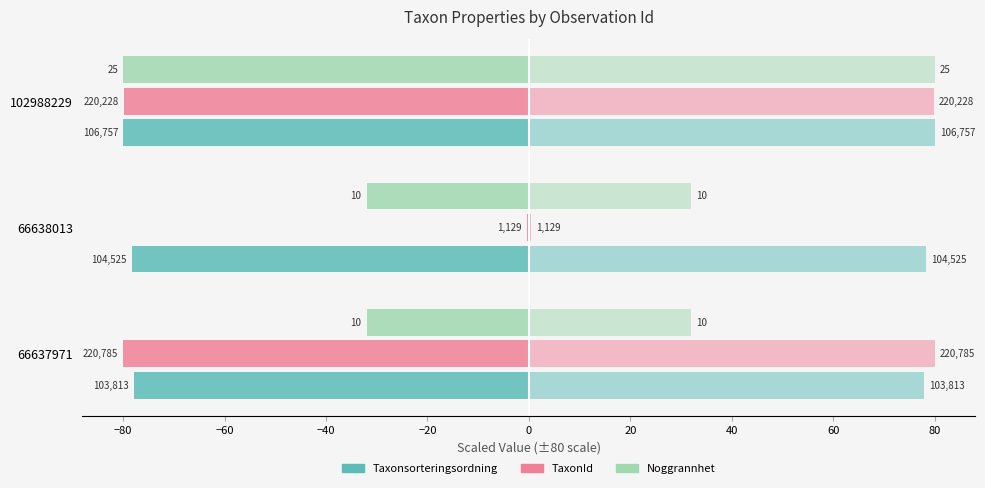

Which series has the widest spread of values?

TaxonId